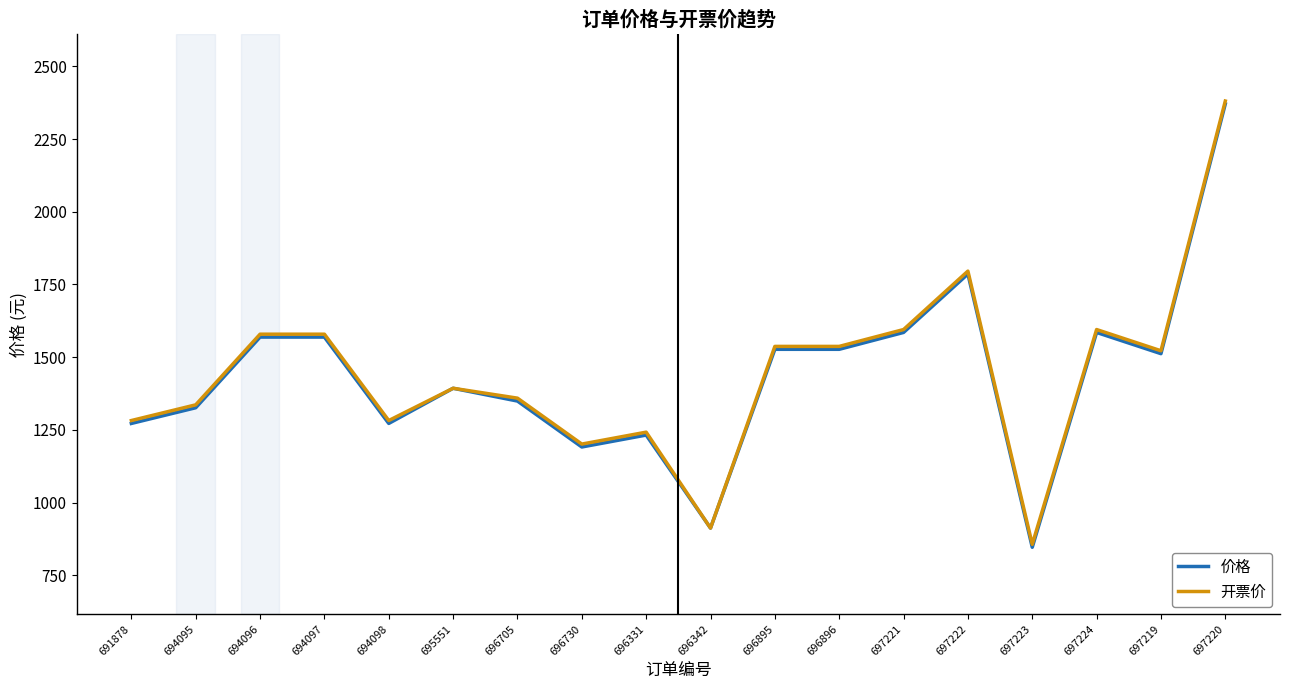

What is the spread (max minus min) of values at 697219?

10